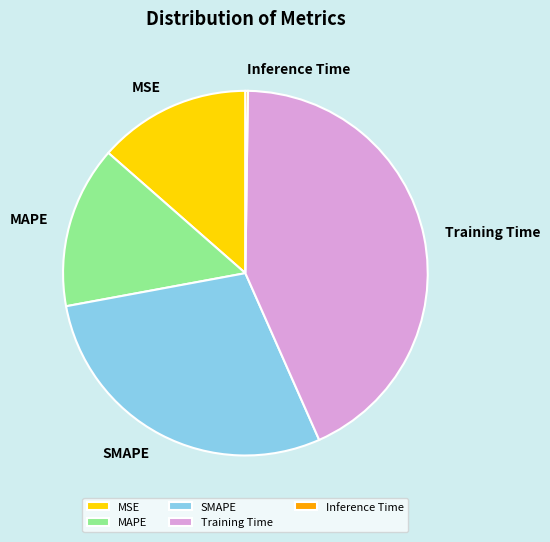

Is it true that Training Time is 43% of the pie?

True